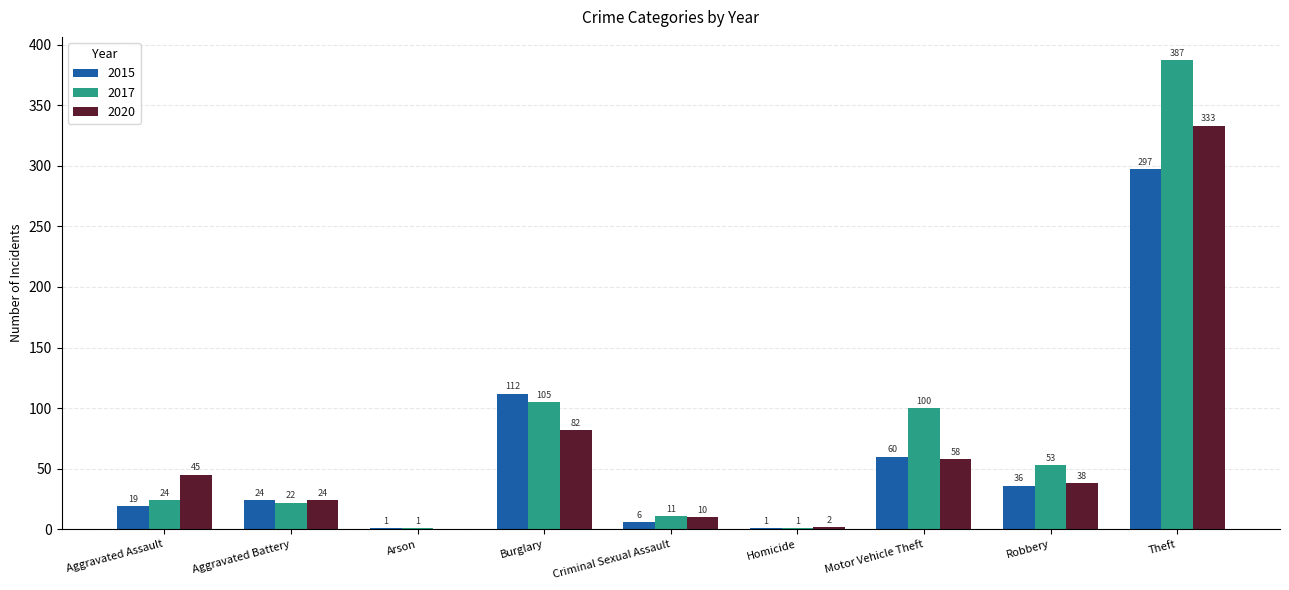

What is the sum of the 2017 values at Homicide and Motor Vehicle Theft?

101